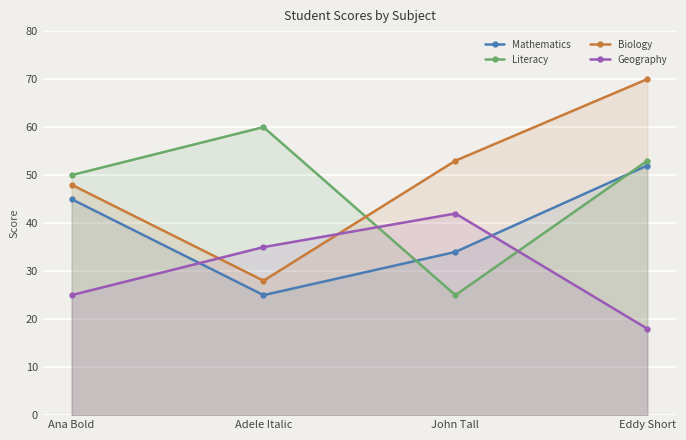

At which category does Literacy reach its first local peak?

Adele Italic